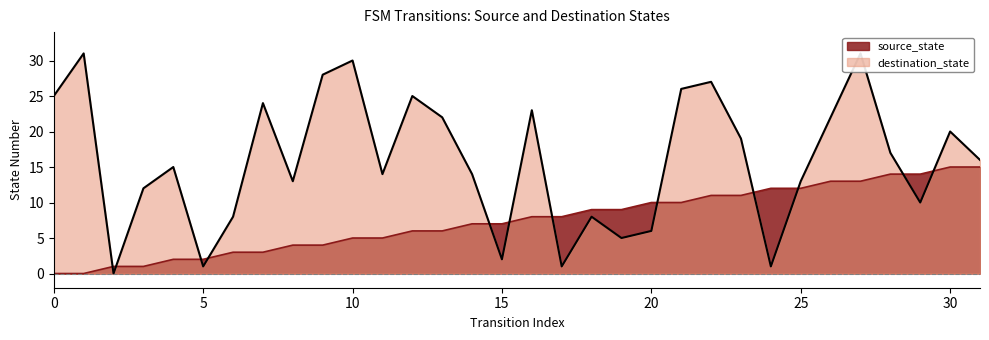

Which series ends up on top after the final intersection of source_state and destination_state?

destination_state